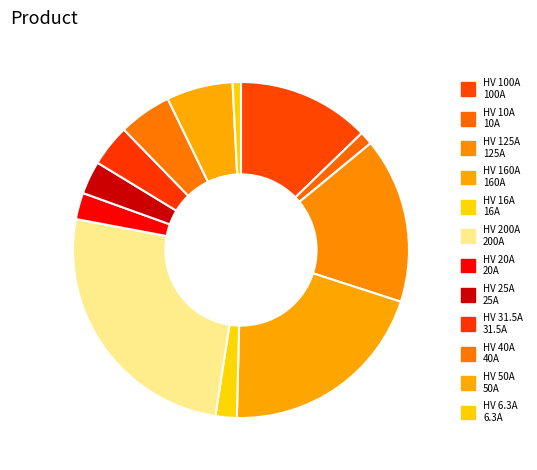

Rank the categories by value from highest to lowest.

HV 200A, HV 160A, HV 125A, HV 100A, HV 50A, HV 40A, HV 31.5A, HV 25A, HV 20A, HV 16A, HV 10A, HV 6.3A